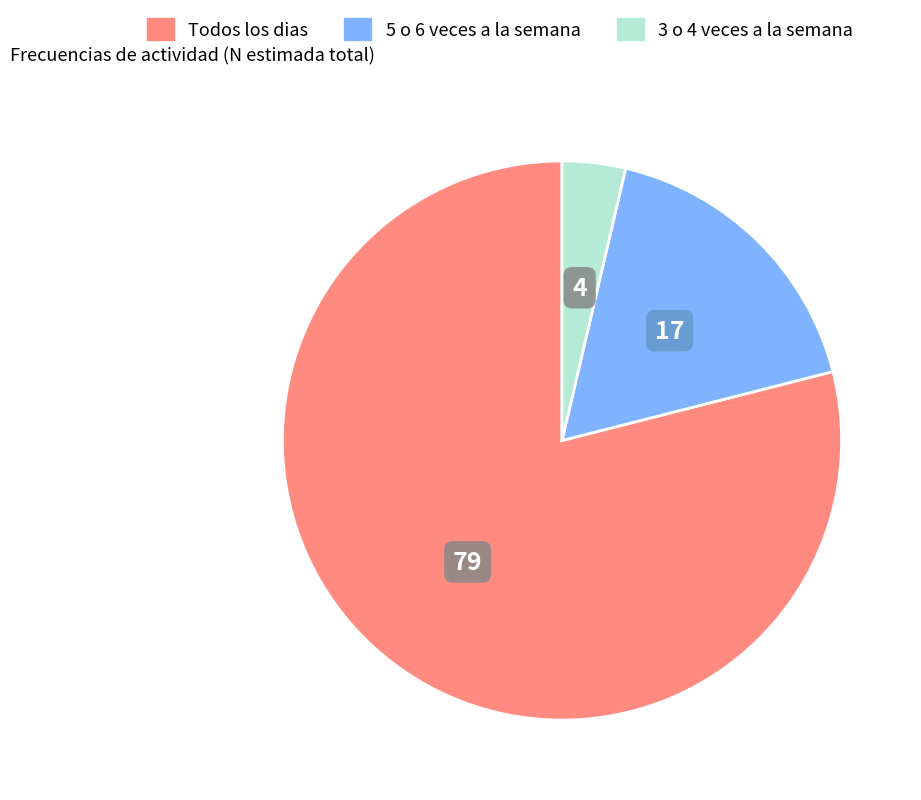

Is there any slice that represents more than half of the pie?

Yes